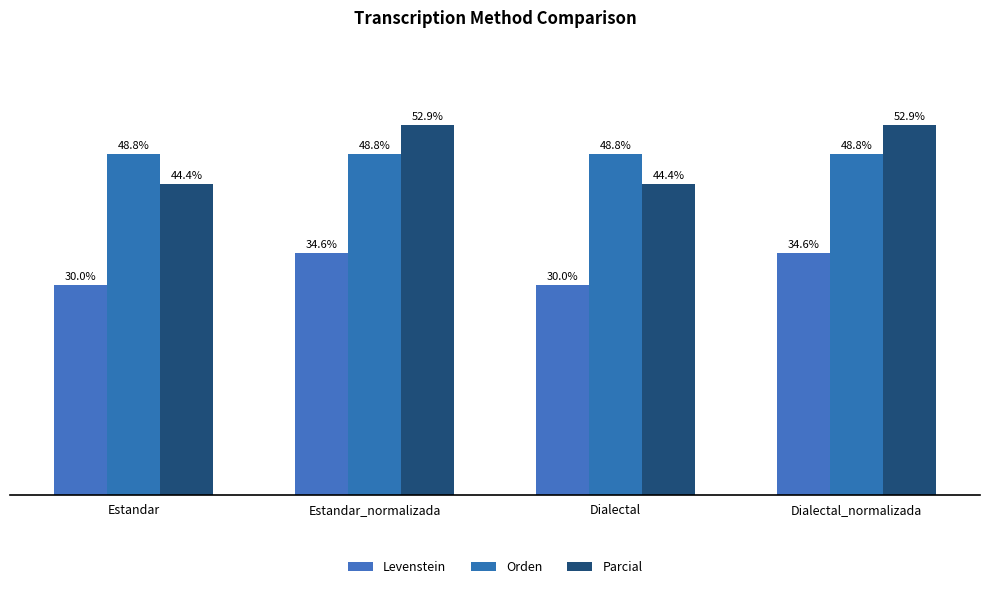

What is the total value across all series at Dialectal?

123.2